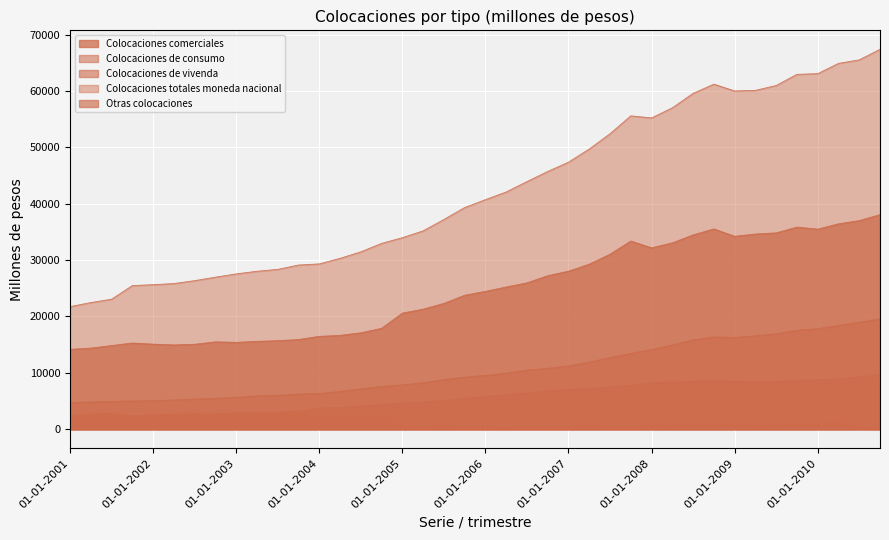

What is the average value of the Otras colocaciones series?

1369